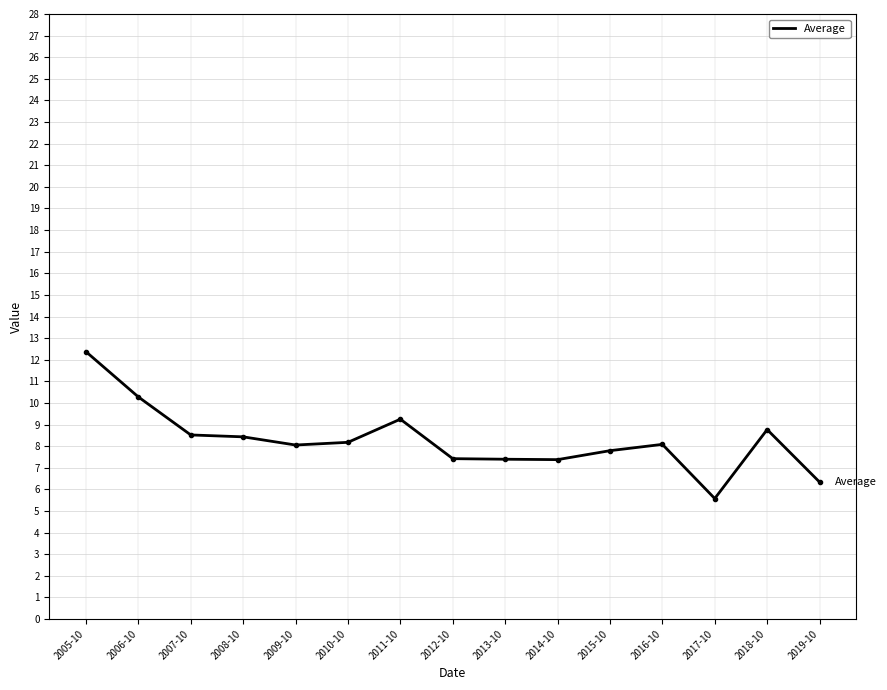

Is it true that the value at 2005-10 is 12.4?

True